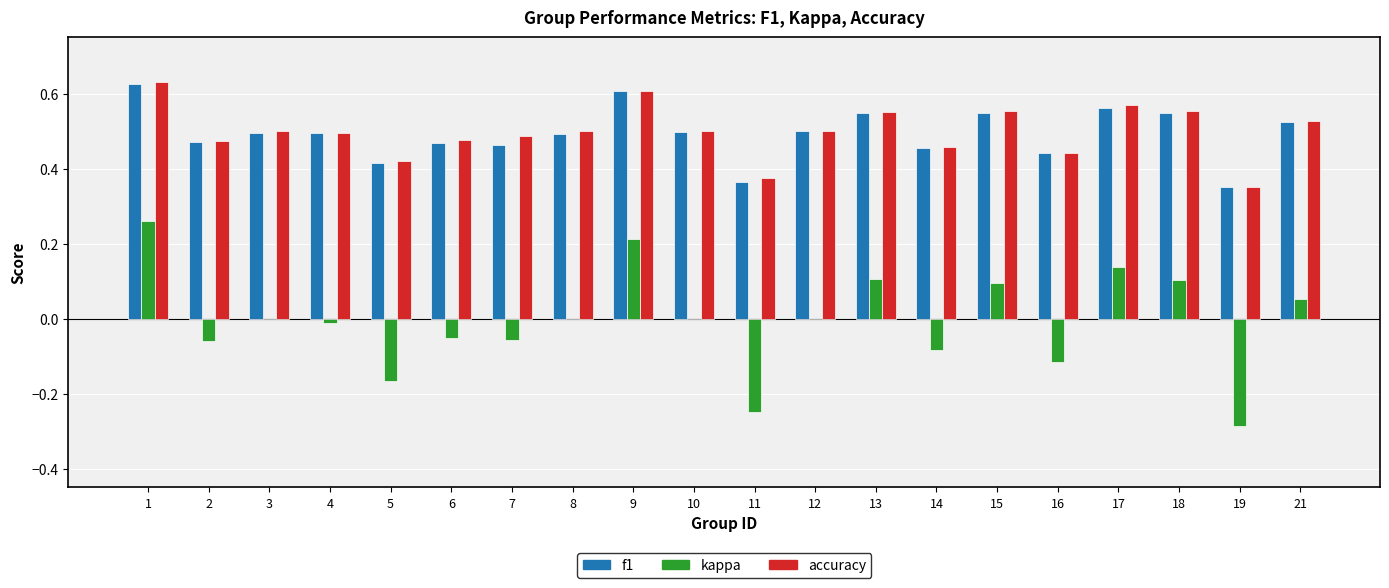

At which label is accuracy closest to 0?

19